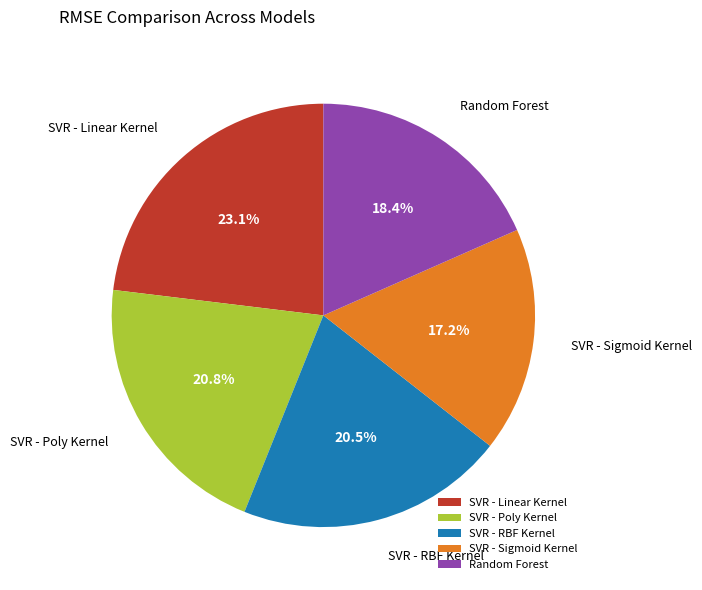

Count the number of slices in the pie.

5